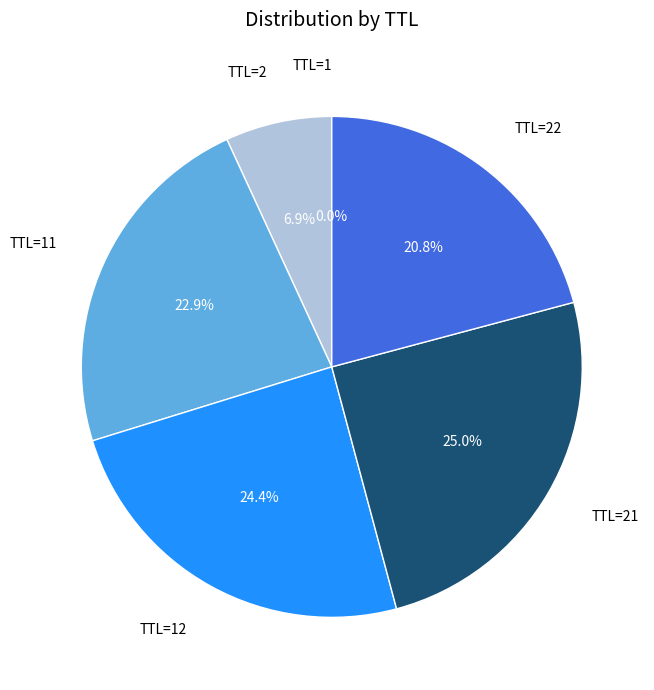

Is there a majority slice in this chart?

No